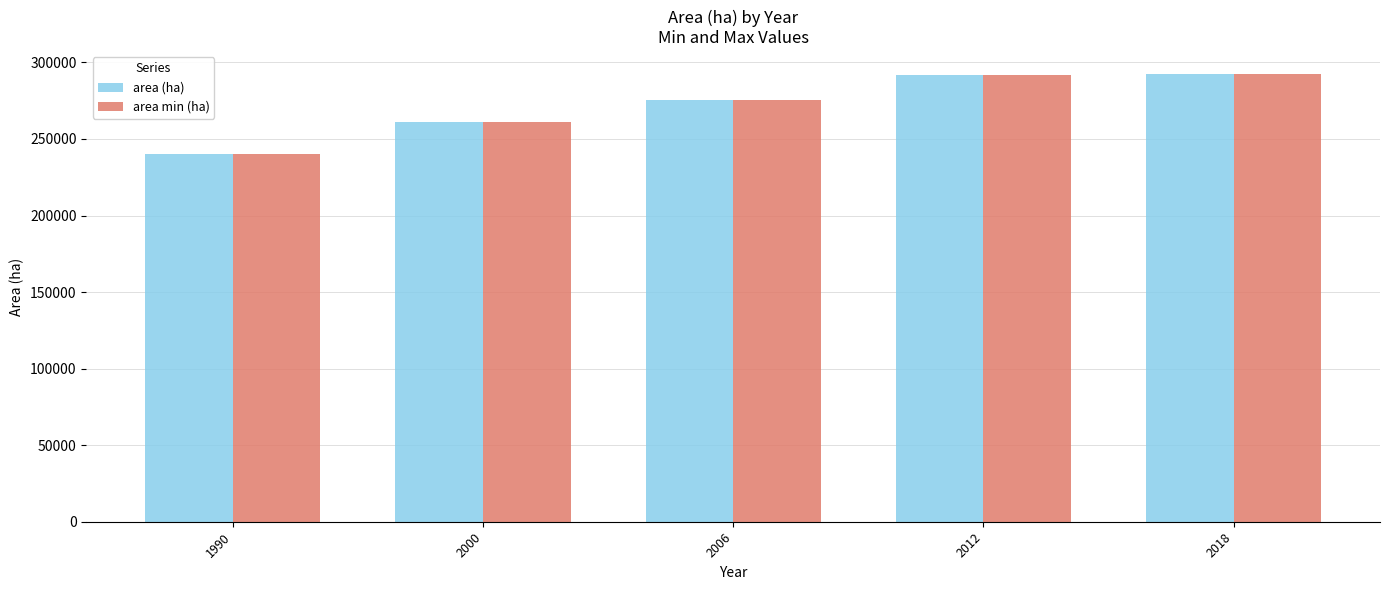

At which category does the chart reach its minimum across all series?

1990